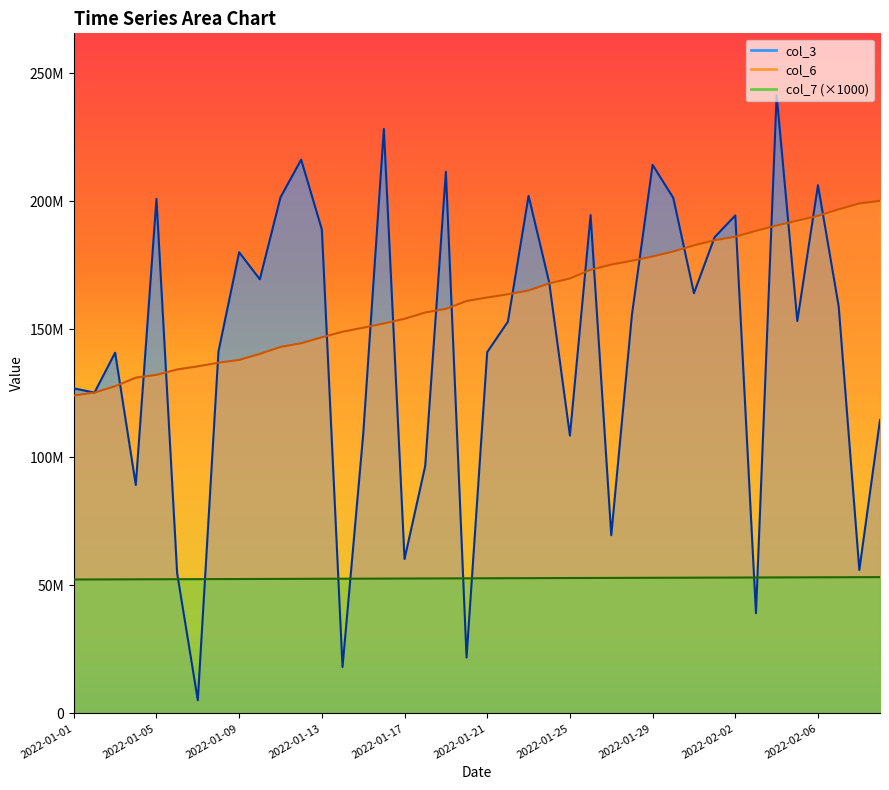

True or false: col_6 and col_7 intersect in this chart.

False